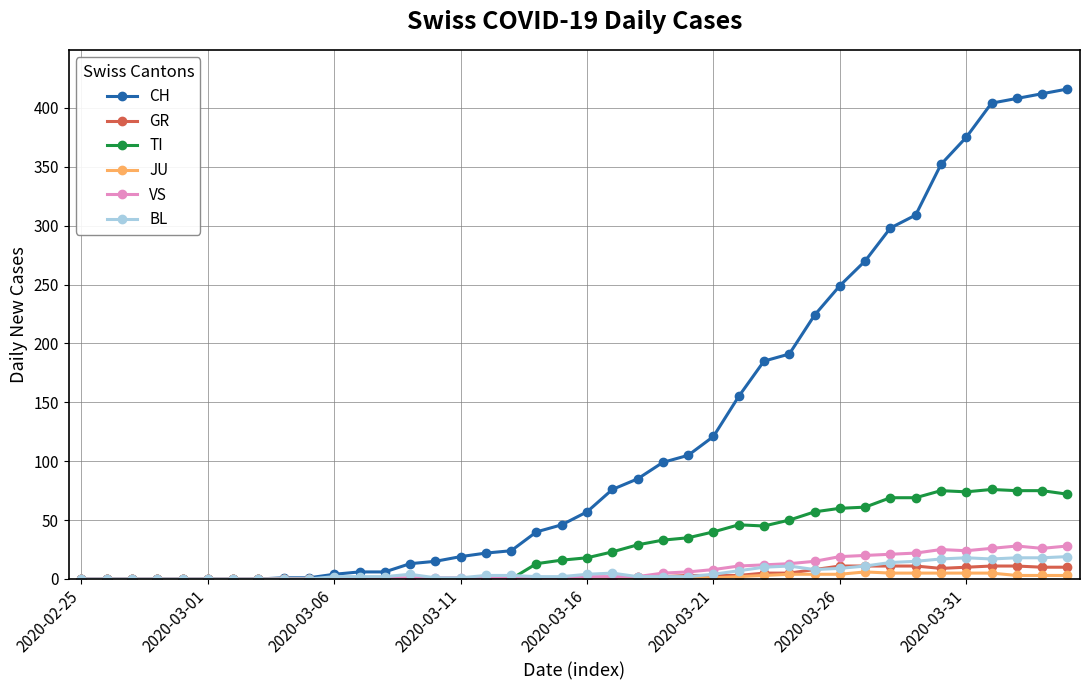

How many categories are shown in the chart?

40